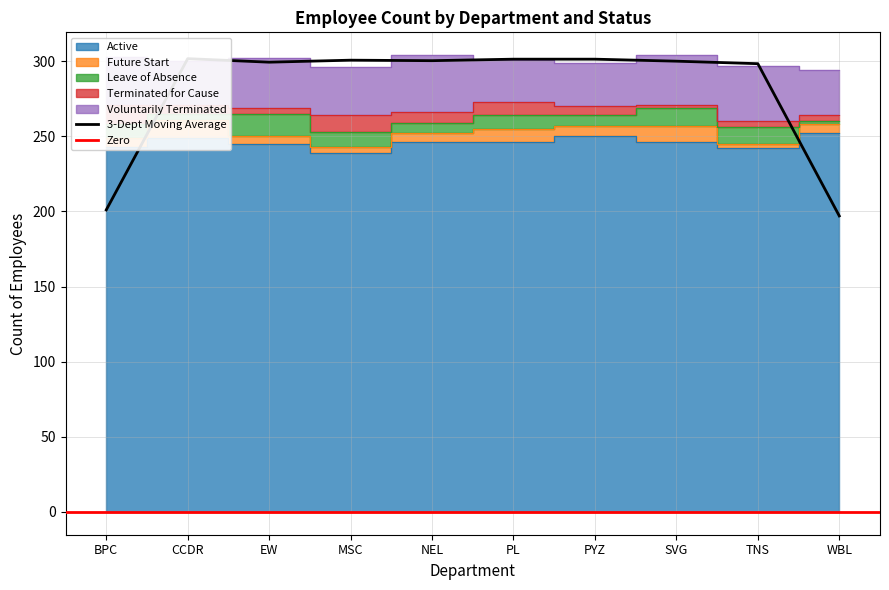

True or false: Leave of Absence and Active intersect in this chart.

False